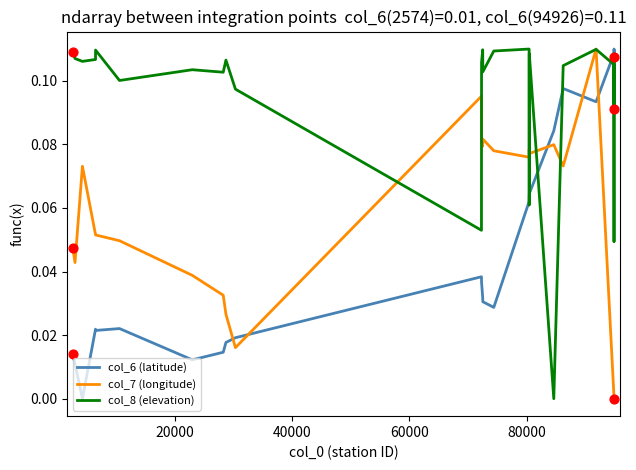

Which series has the largest total across all categories?

col_8 (elevation)